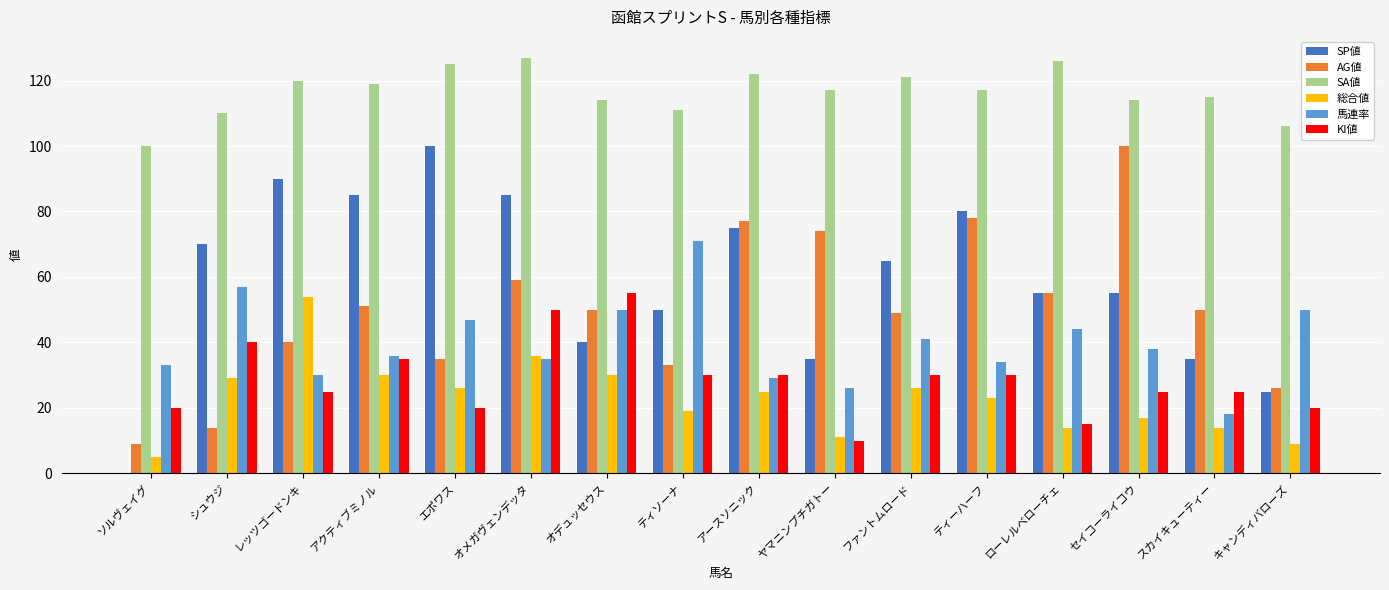

Reading left to right, transcribe all the data shown in this chart.

SP値: 0	70	90	85	100	85	40	50	75	35	65	80	55	55	35	25
AG値: 9	14	40	51	35	59	50	33	77	74	49	78	55	100	50	26
SA値: 100	110	120	119	125	127	114	111	122	117	121	117	126	114	115	106
総合値: 5	29	54	30	26	36	30	19	25	11	26	23	14	17	14	9
馬連率: 33	57	30	36	47	35	50	71	29	26	41	34	44	38	18	50
KI値: 20	40	25	35	20	50	55	30	30	10	30	30	15	25	25	20